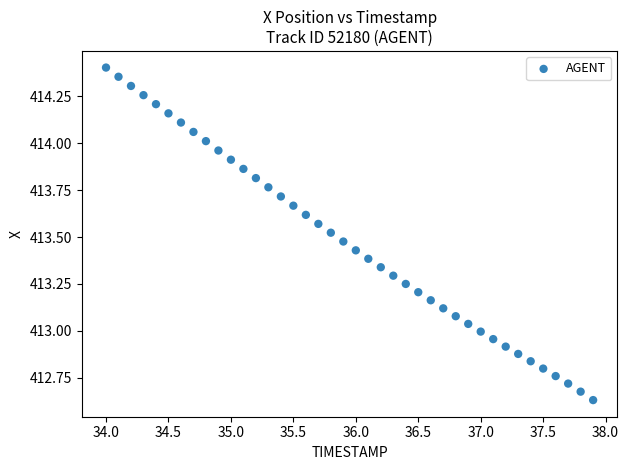

What is the range of Y values (max minus min)?

1.8